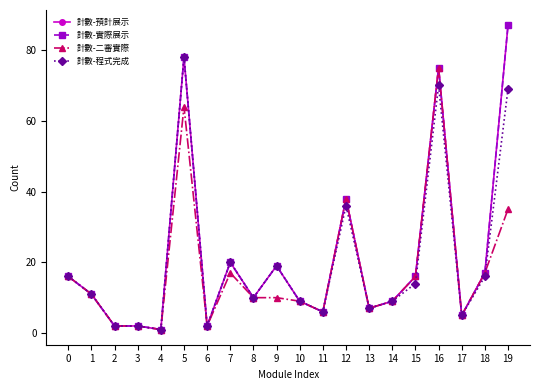

Which series changed the most between 7 and 10?

計數-預計展示